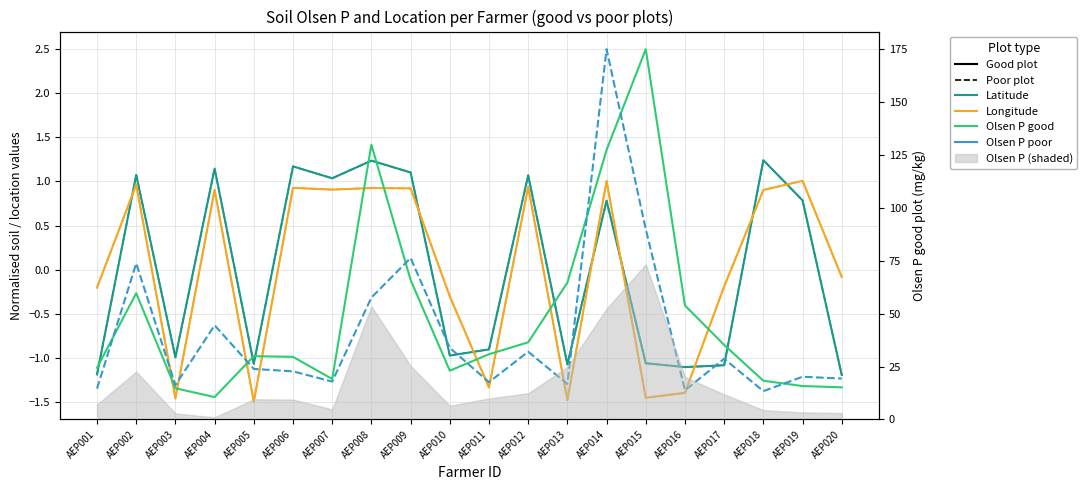

At which label is Olsen P poor (dashed) closest to 0?

AEP002